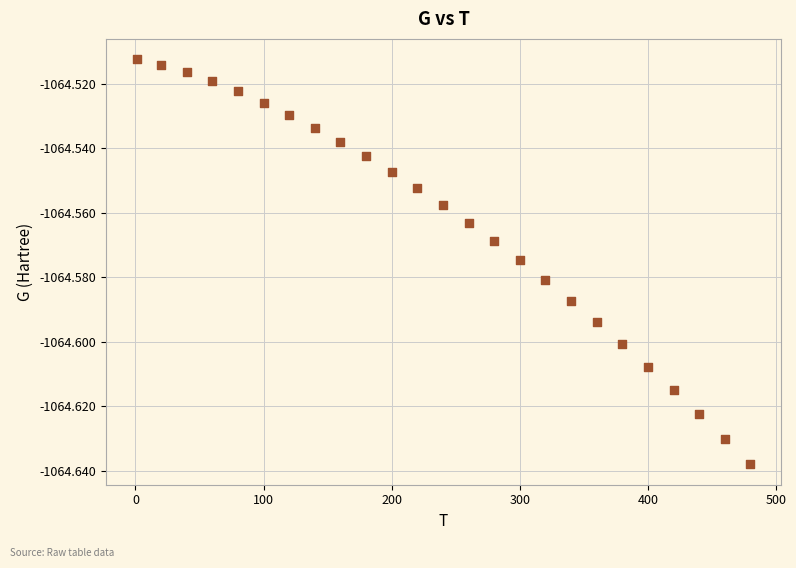

What is the range of X values (max minus min)?

479.0